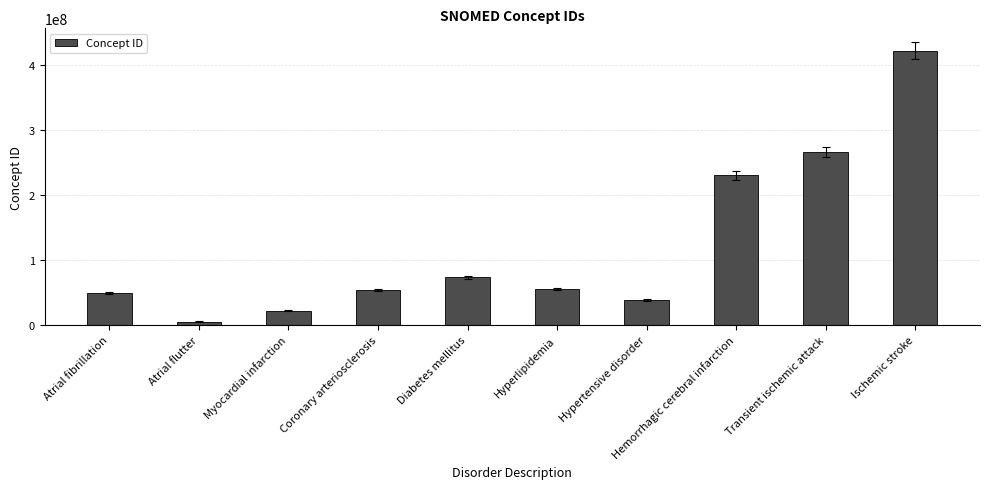

What is the minimum value shown in the chart?

5370000